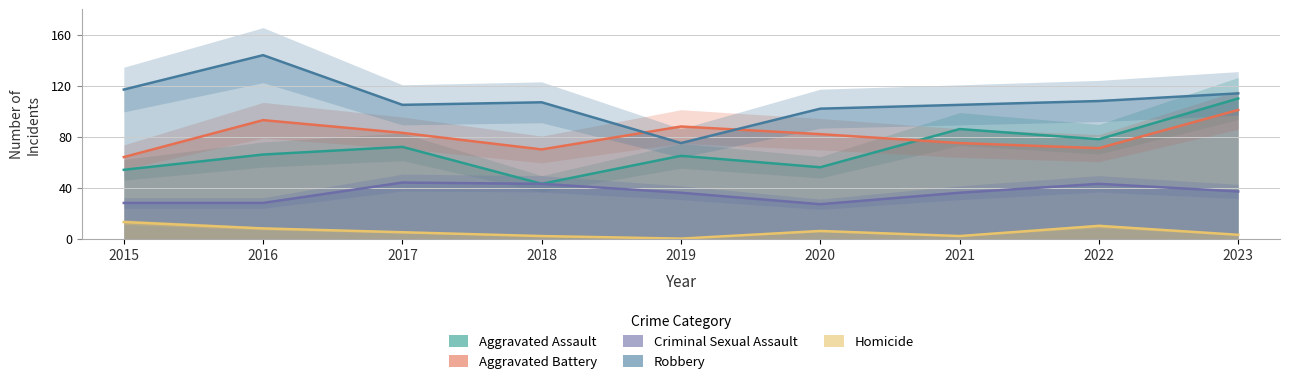

Is the value of Aggravated Assault at 2015 greater than the value of Aggravated Battery at 2023?

No